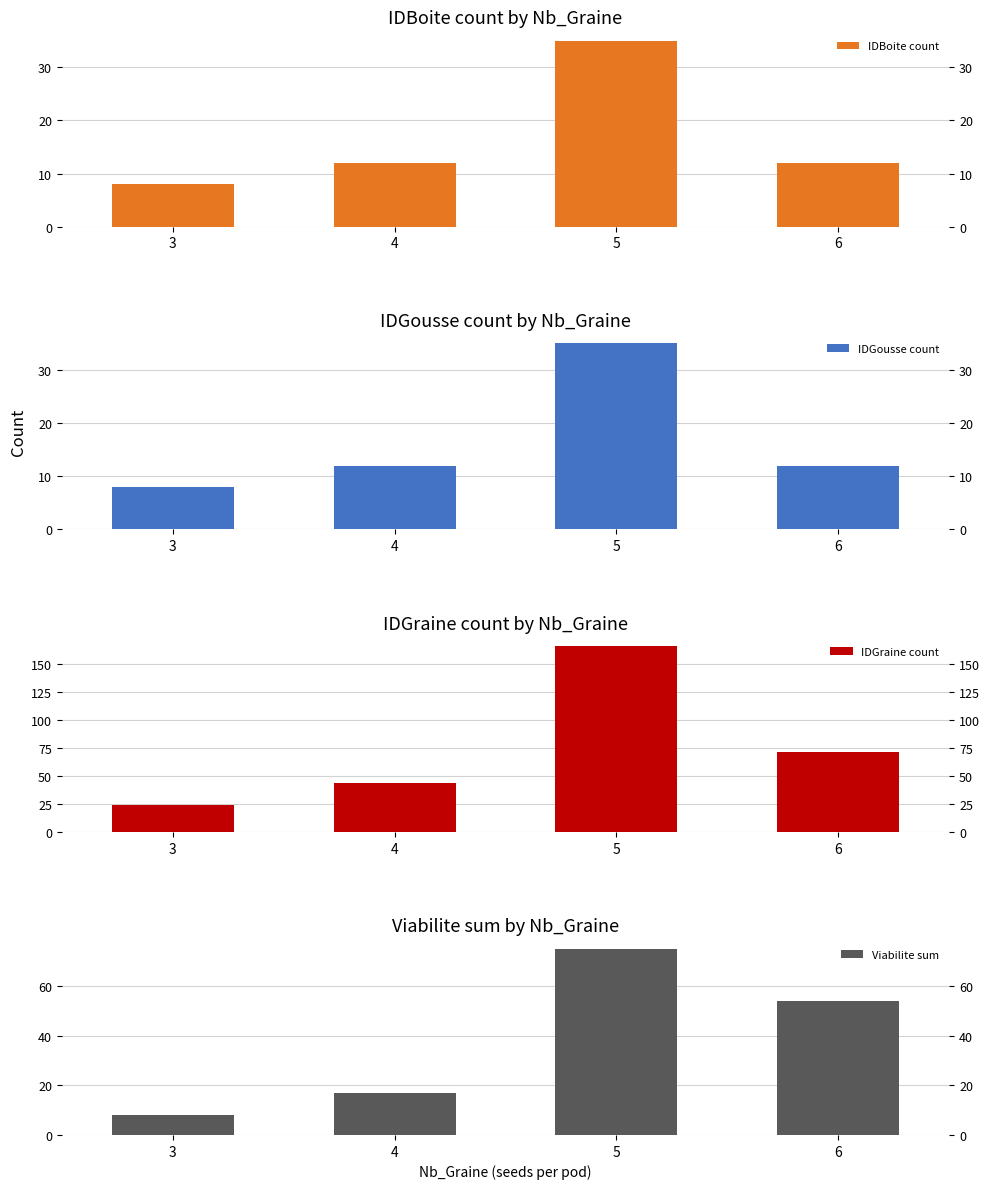

What is the sum of the Viabilite sum values at 6 and 5?

129